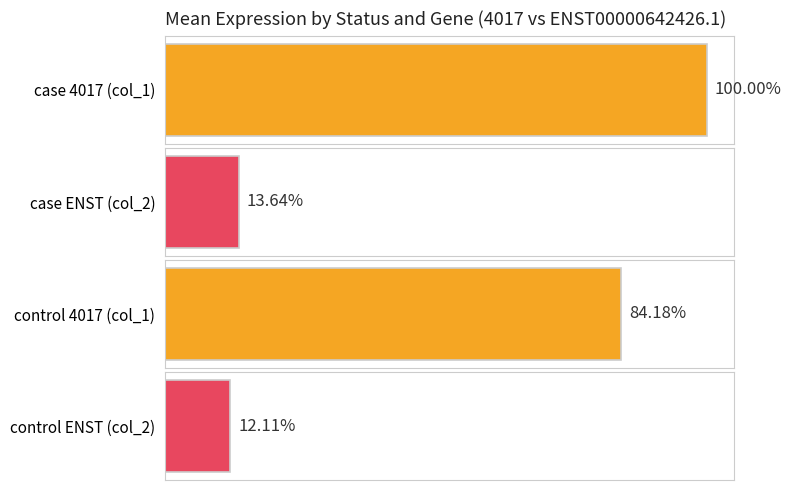

Is the value of col_2 (case mean) at 17 greater than the value of col_1 (case mean) at 13?

No